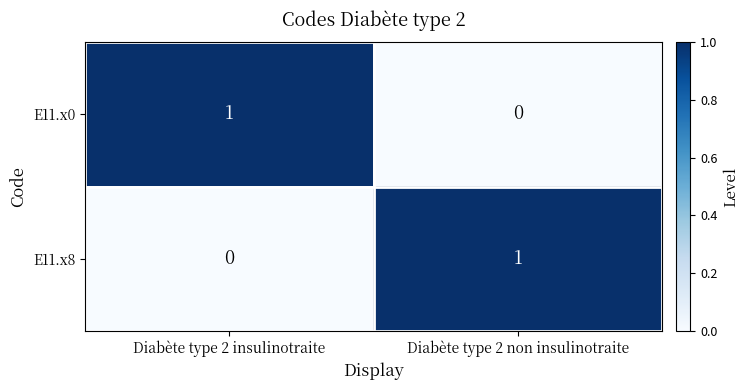

What is the spread (max minus min) of values at Diabète type 2 non insulinotraite?

1